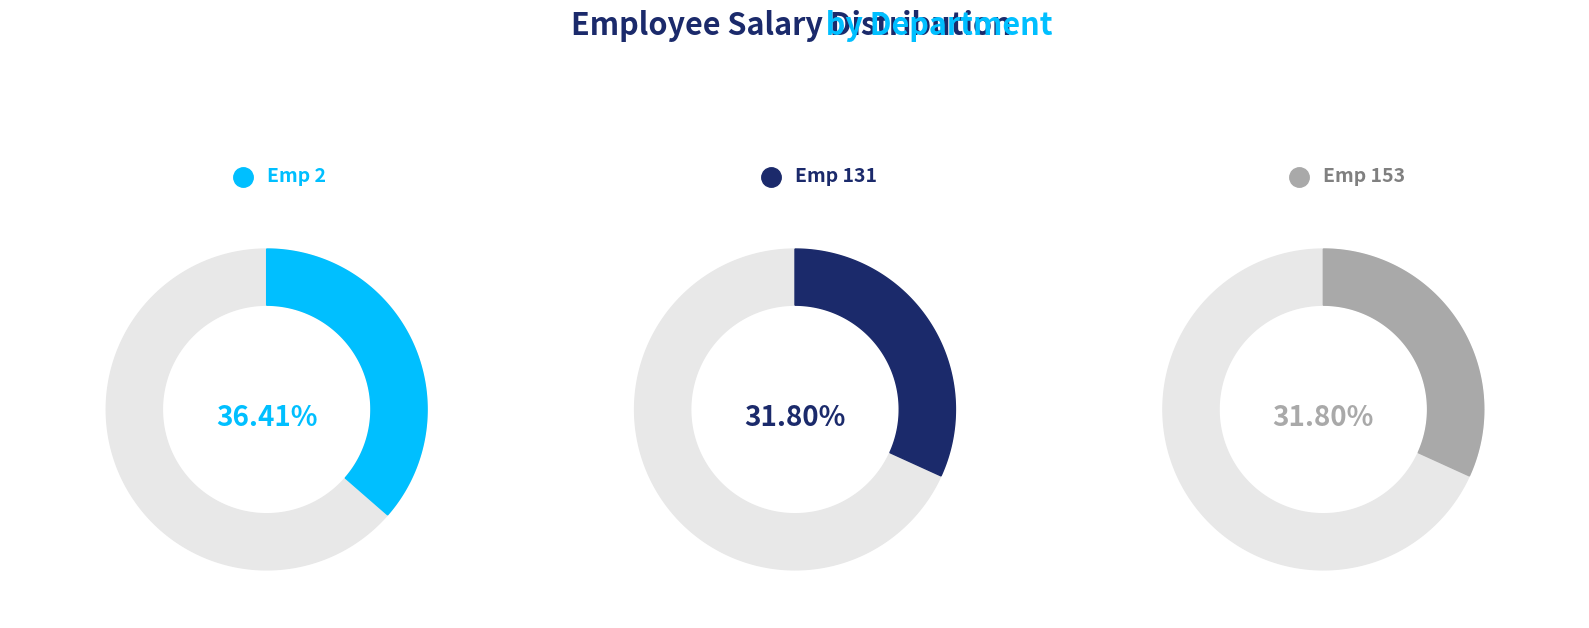

What percentage is NOT represented by Emp 153?

68.2%